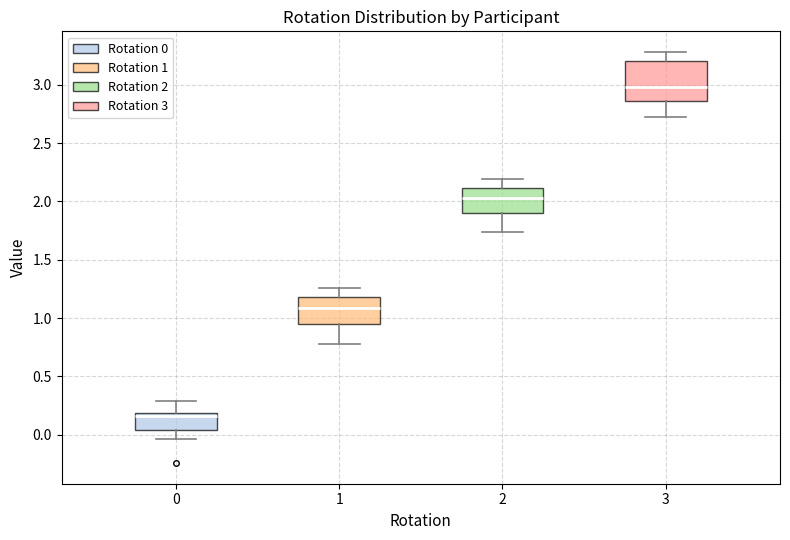

Which box's median line is the highest?

3